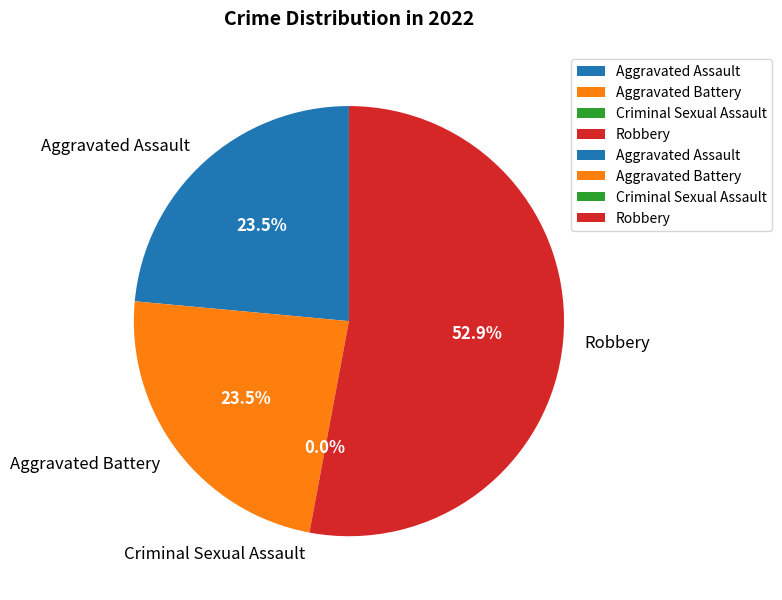

Is the sum of Criminal Sexual Assault and Robbery greater than half?

Yes